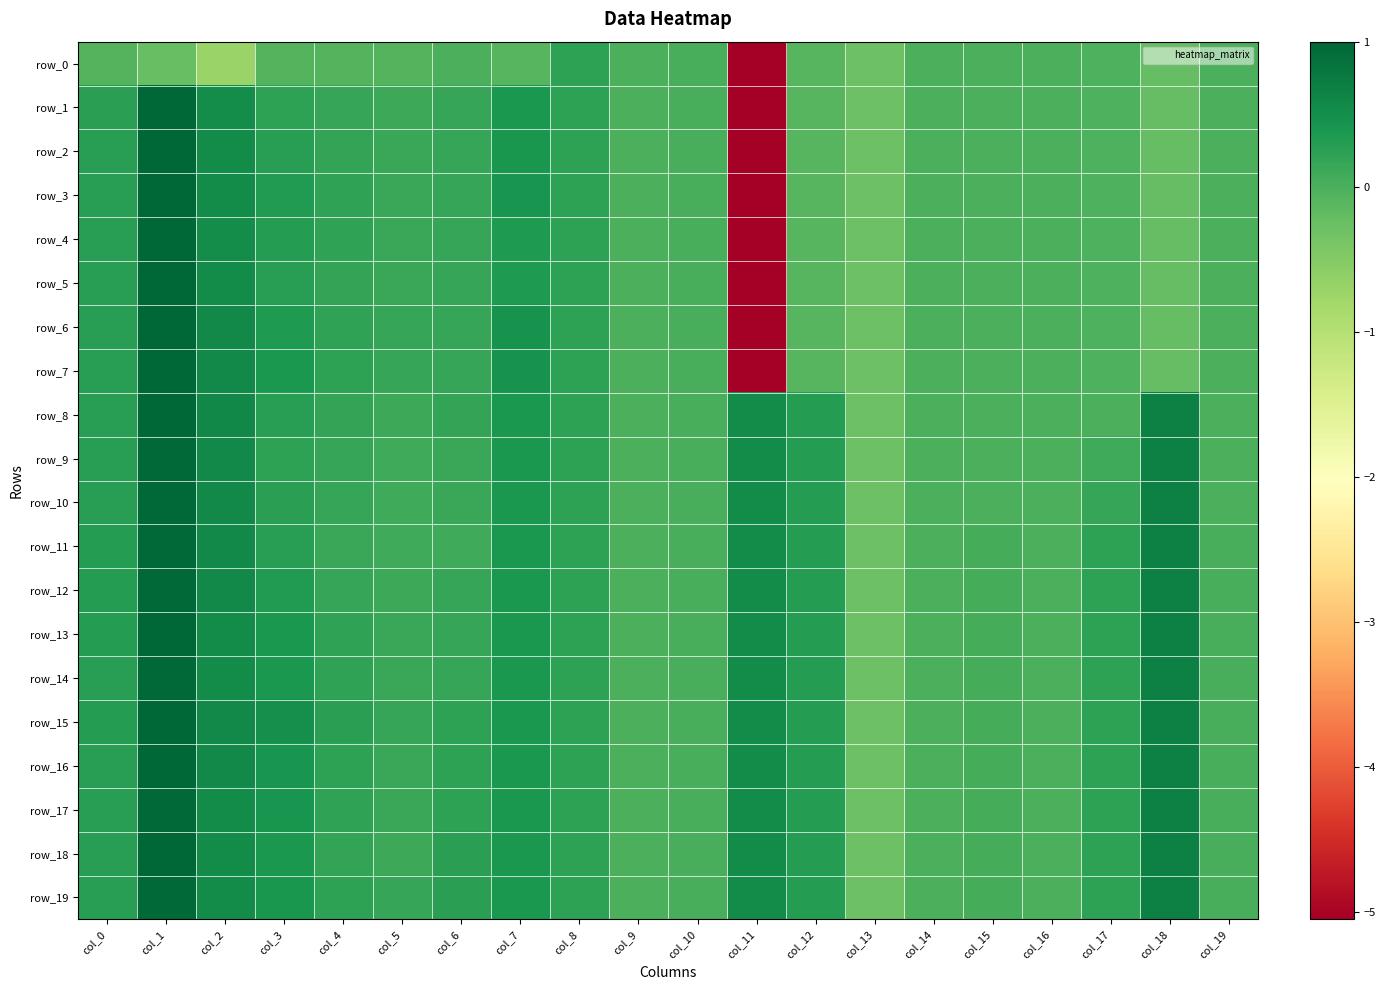

At which label is row_14 closest to 0?

col_9